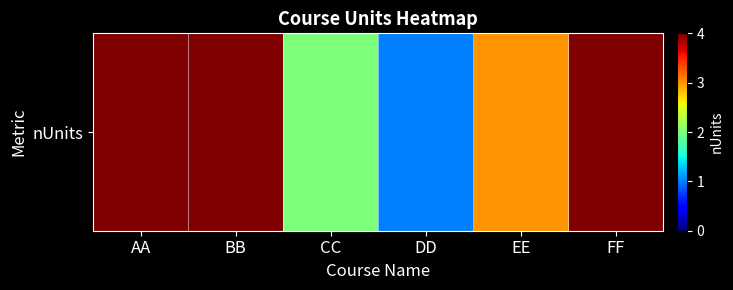

How many data points are less than 4?

3